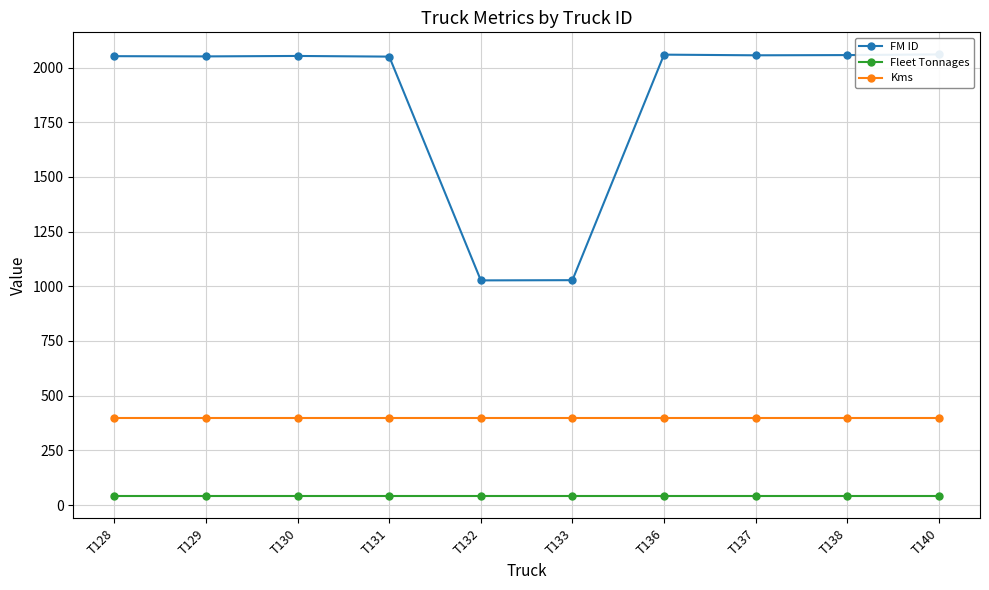

Is it true that Fleet Tonnages equals 40 at T136?

True